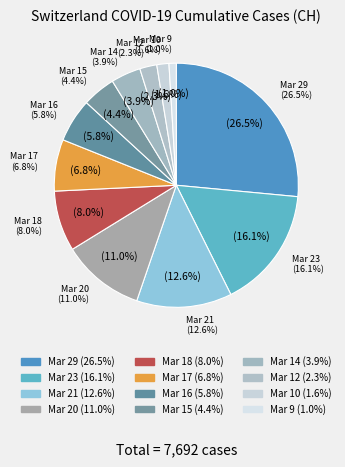

To the nearest percent, what is the average slice percentage?

8%